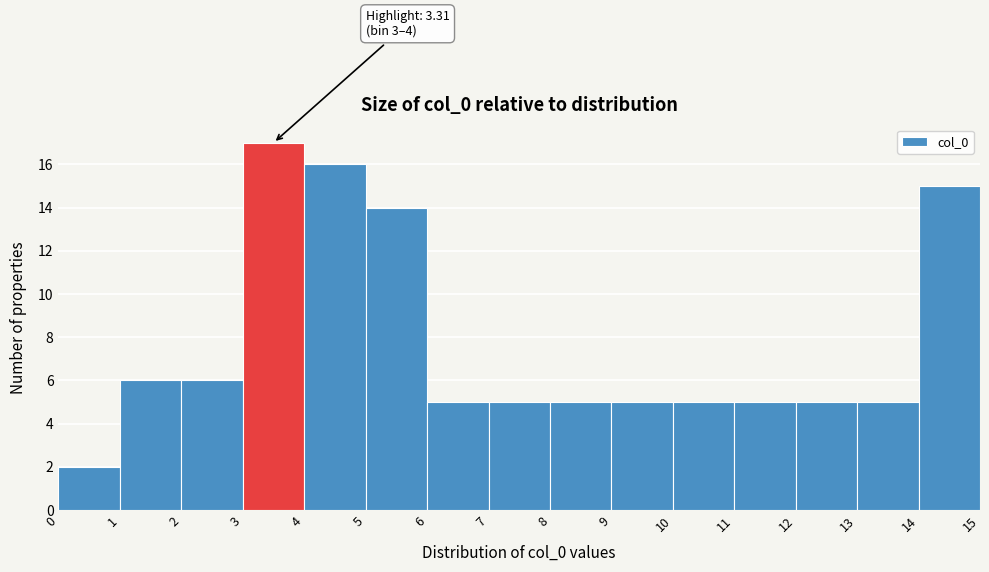

Over which range of the x-axis is the bar tallest?

3 to 4